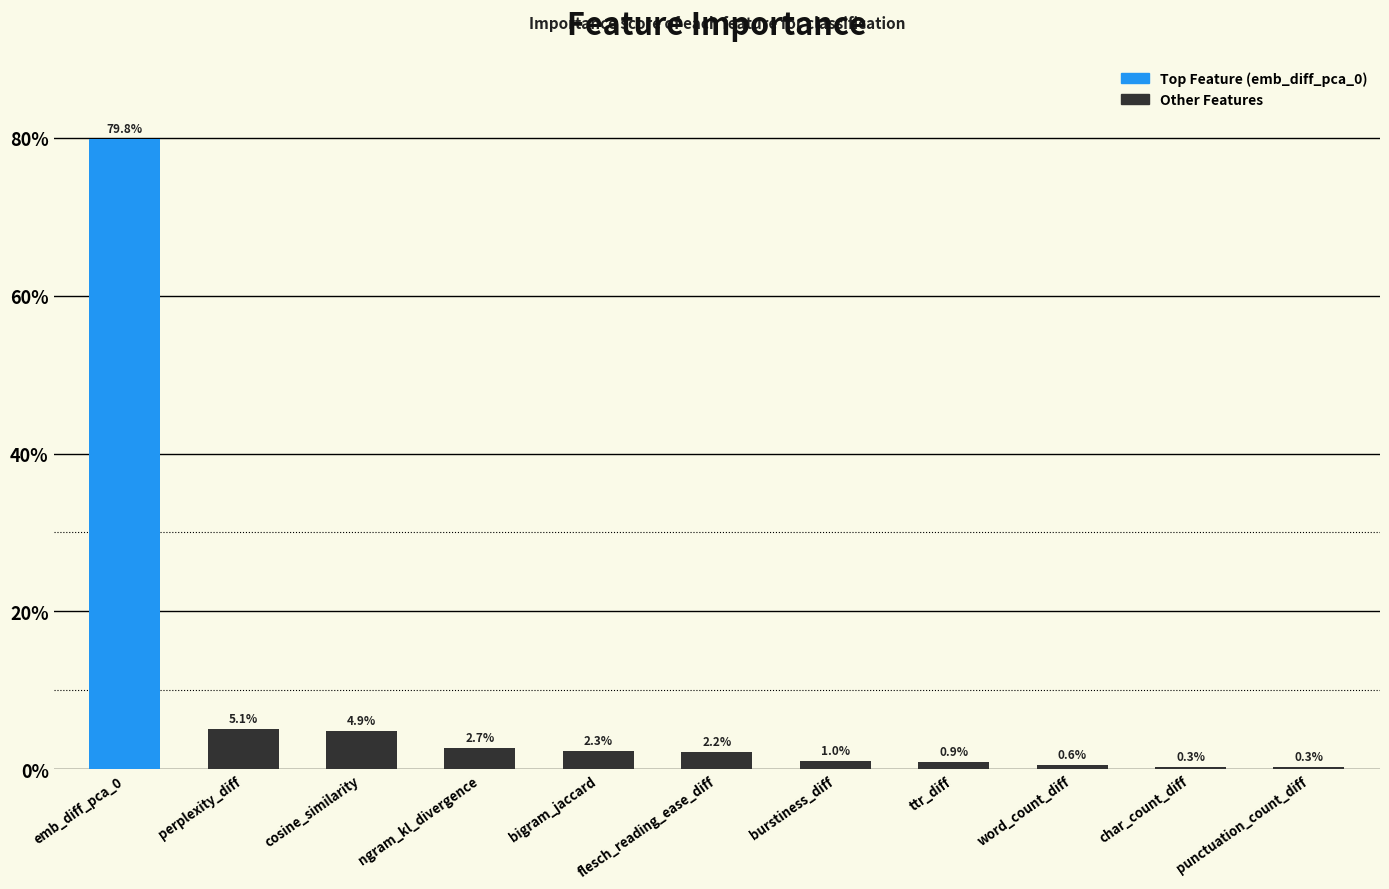

Is it true that the value at word_count_diff is 0.6?

True